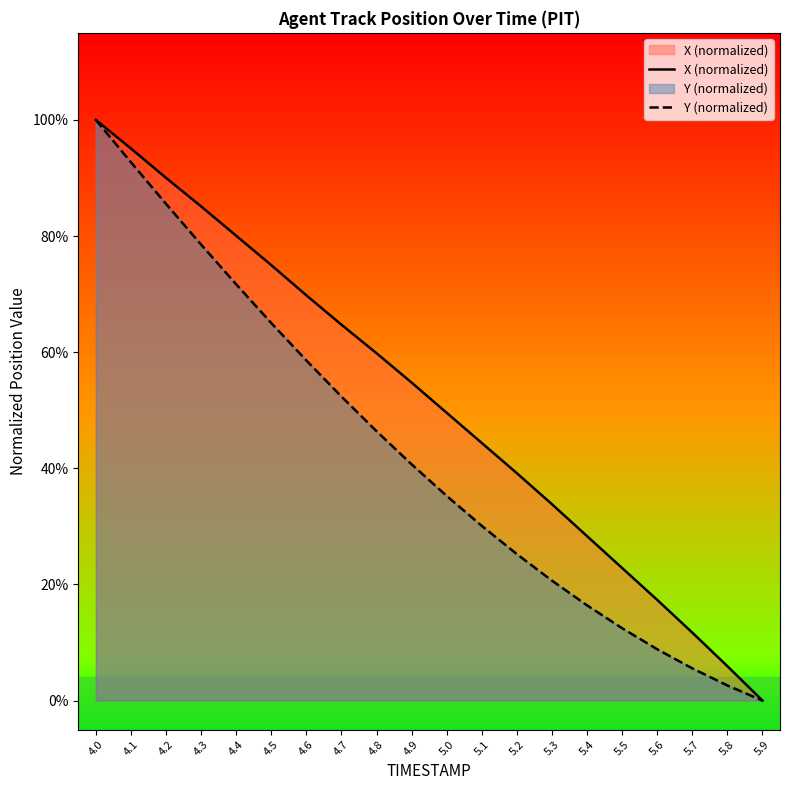

What is the maximum value for X (normalized)?

100.0